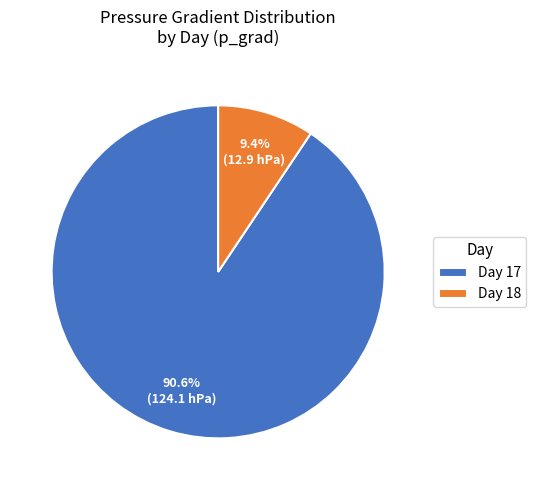

Which has a higher value, Day 17 or Day 18?

Day 17